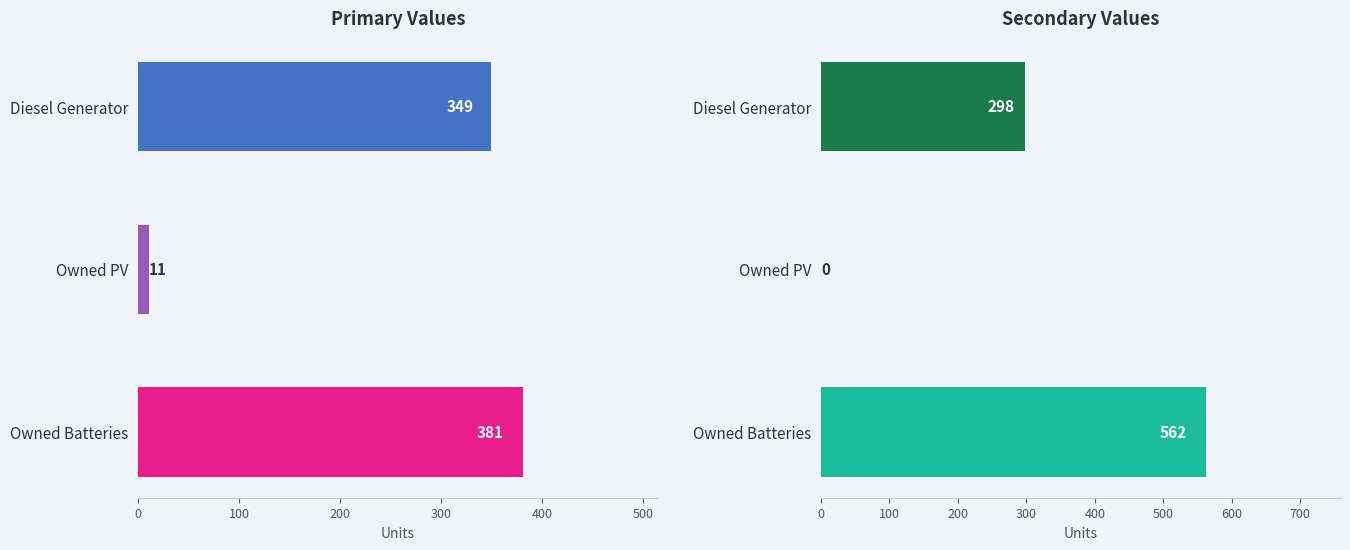

What is the label of the 3rd bar from the left?

Owned Batteries